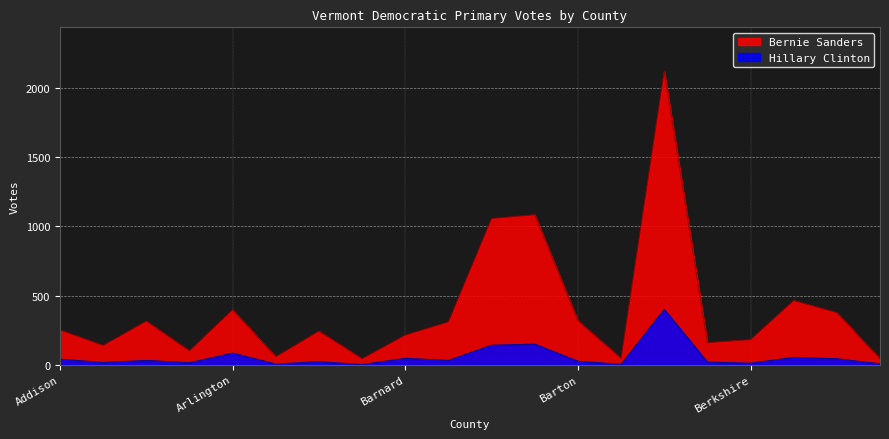

Rank the series by their maximum value, from lowest to highest.

Hillary Clinton, Bernie Sanders